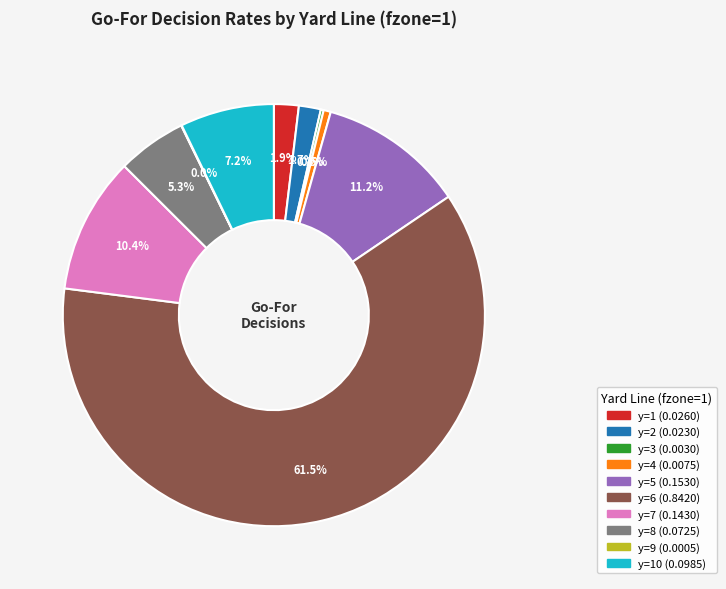

Is there any slice that represents more than half of the pie?

Yes